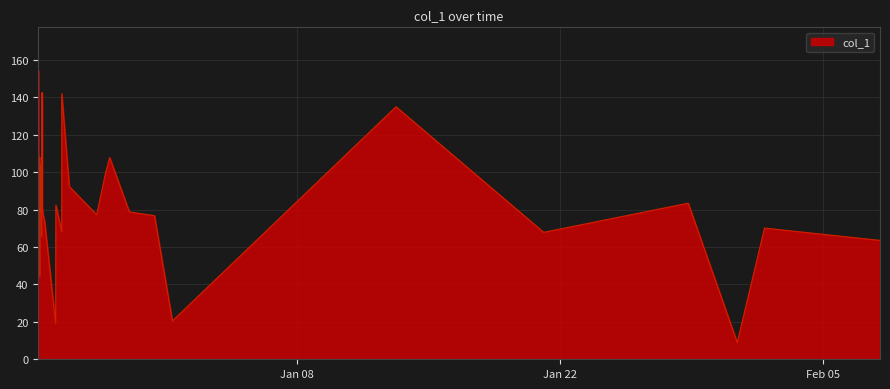

Is it true that the value at 2018-12-26 21:15:38 is 144.5?

False